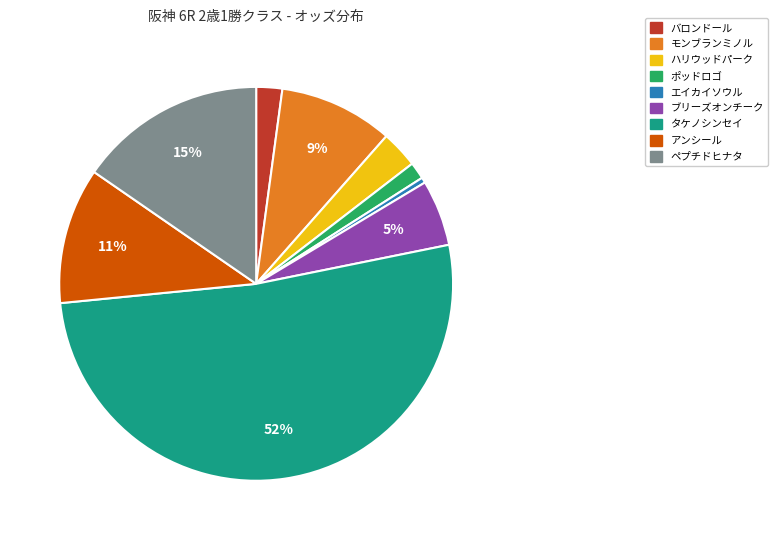

Does ペプチドヒナタ account for over 50% of the chart?

No